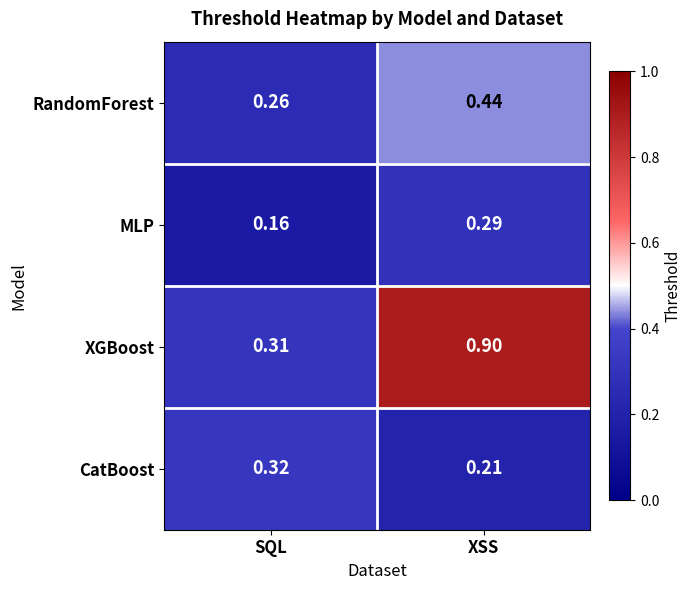

Rank the series by their maximum value, from lowest to highest.

MLP, CatBoost, RandomForest, XGBoost